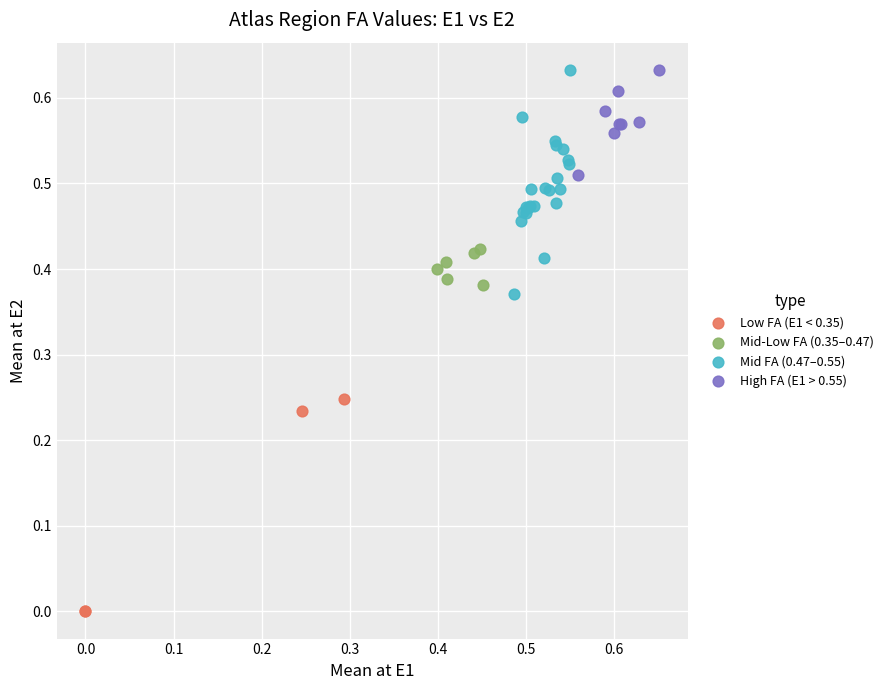

Which series contains the lowest Y value?

Low FA (E1 < 0.35)